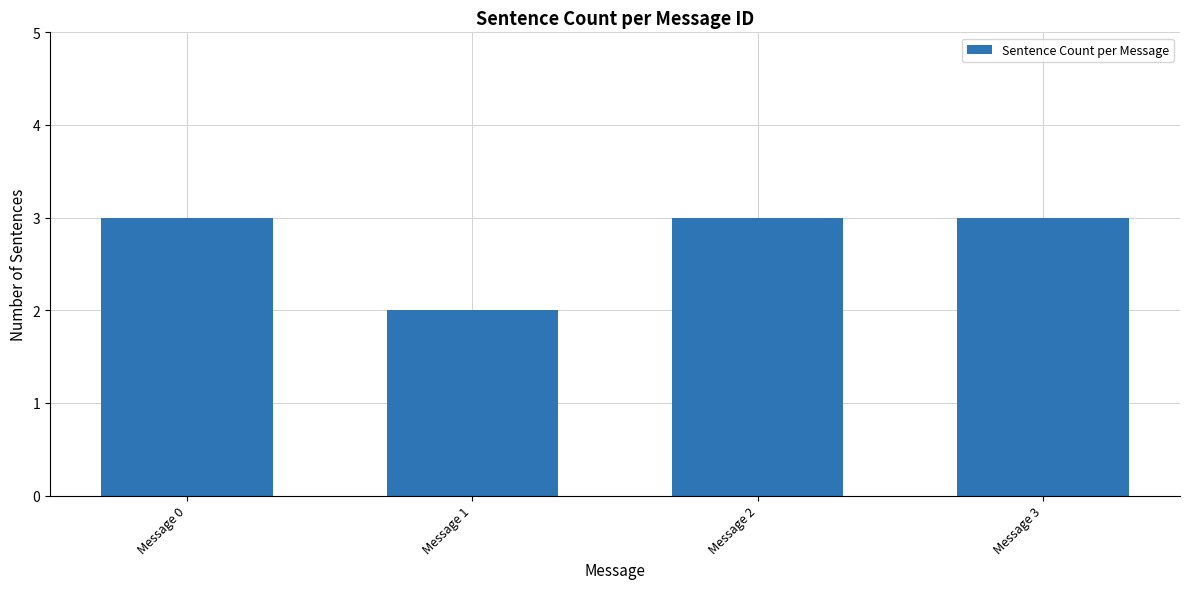

Reading left to right, what are all the values shown in this chart?

Message 0=3	Message 1=2	Message 2=3	Message 3=3